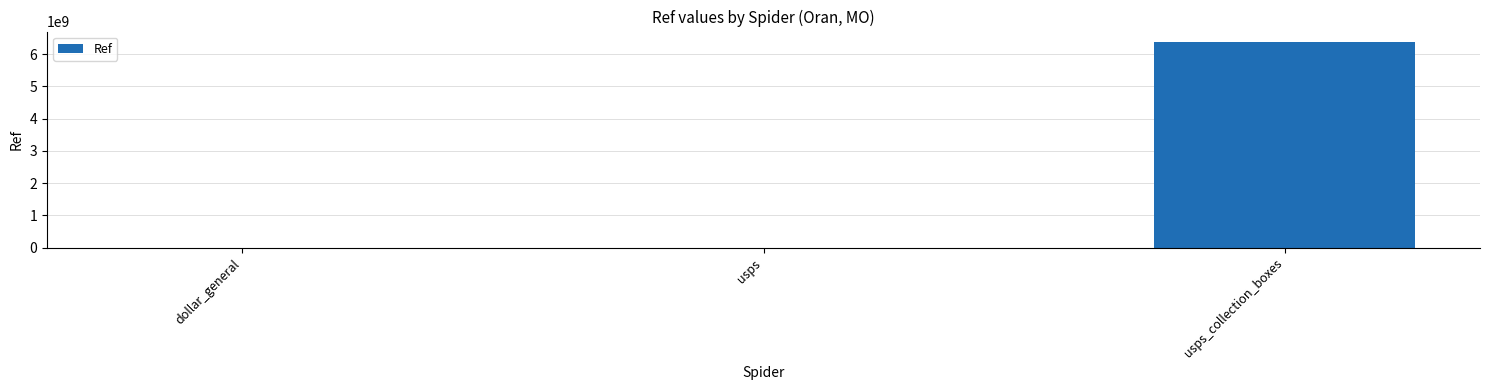

What is the sum of all values?

6378489531